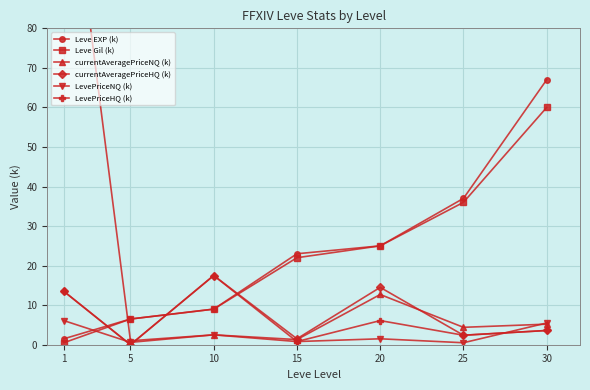

Which category has the highest value in the LevePriceNQ (k) series?

1